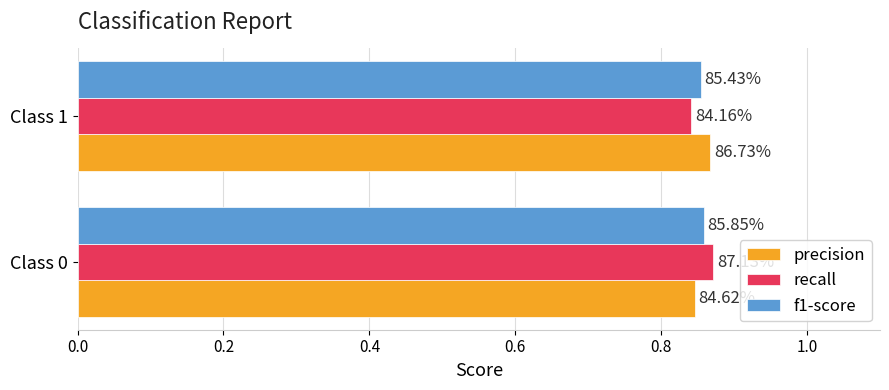

What are all the series names shown in the legend?

precision, recall, f1-score